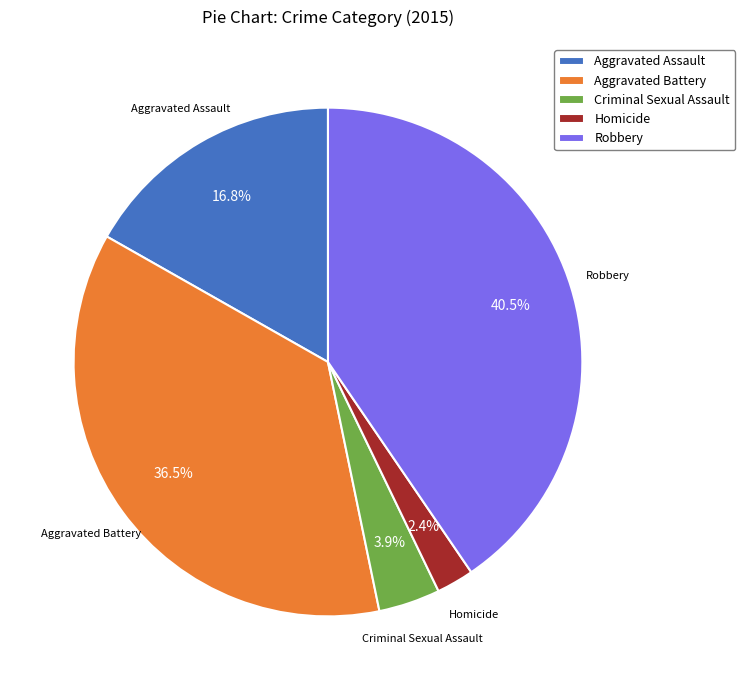

Is Robbery the majority of the pie?

No